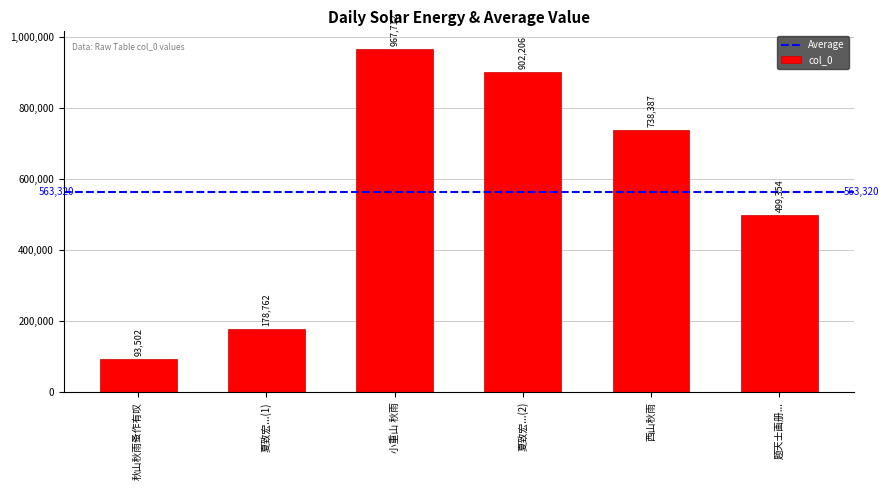

How many values are below 738387?

3